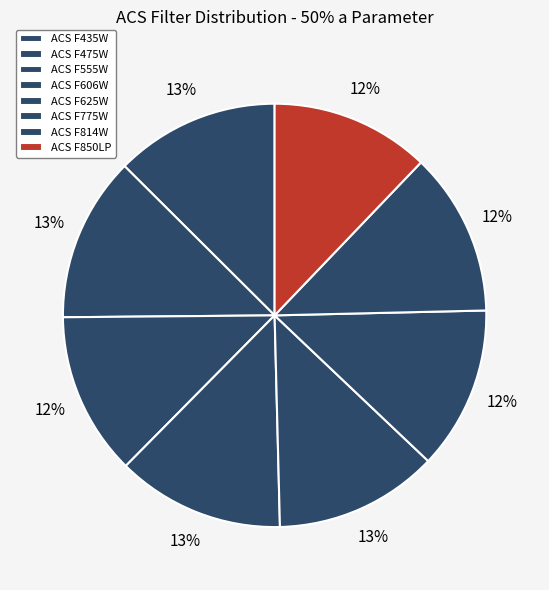

To the nearest percent, what percentage of the pie is ACS F555W?

12%